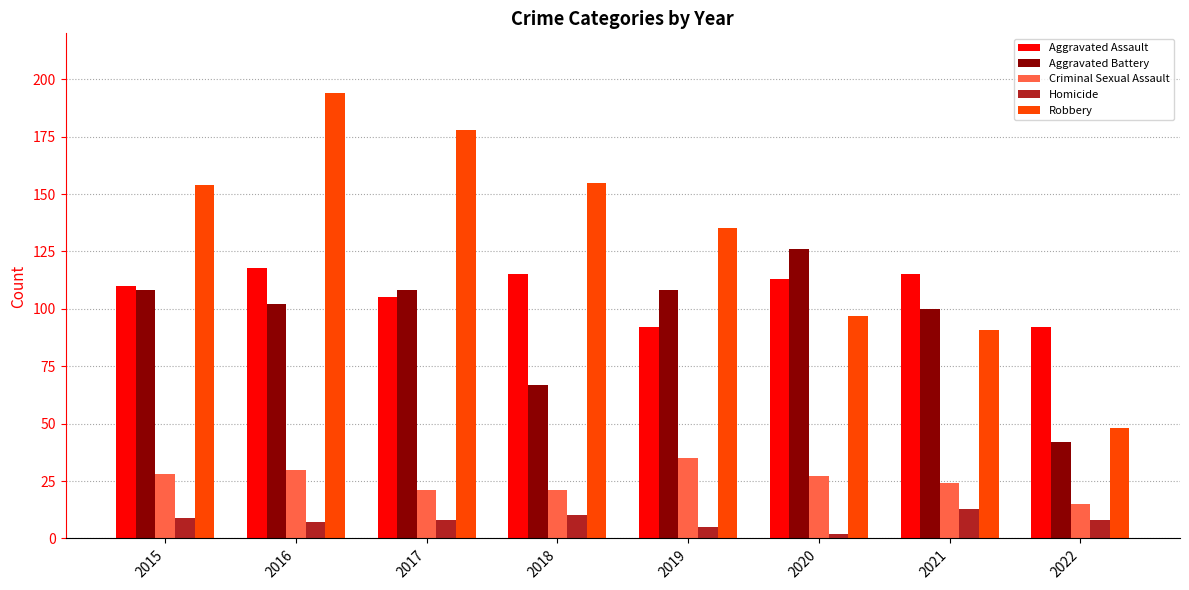

Is it true that Criminal Sexual Assault equals 16 at 2021?

False